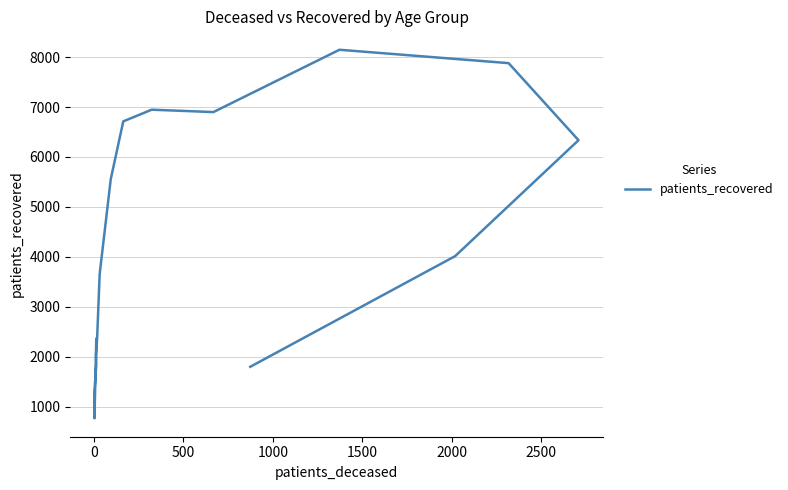

Reading right to left, extract all data points from this chart.

1799	4015	6336	7879	8147	6899	6947	6713	5555	3657	2390	2035	1846	1308	768	2356